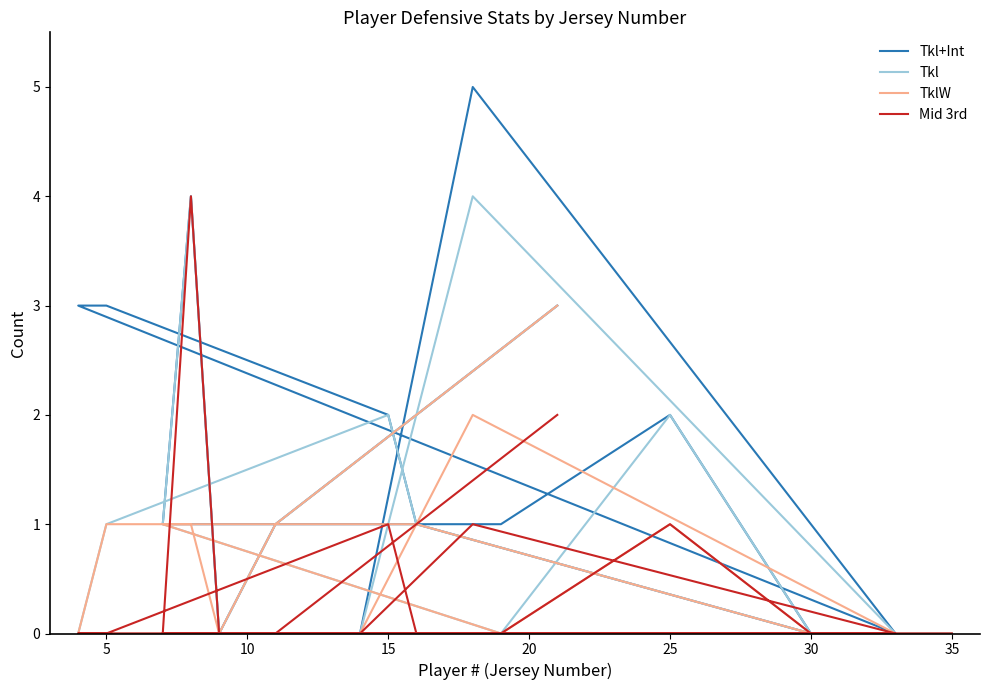

What are all the series names shown in the legend?

Tkl+Int, Tkl, TklW, Mid 3rd